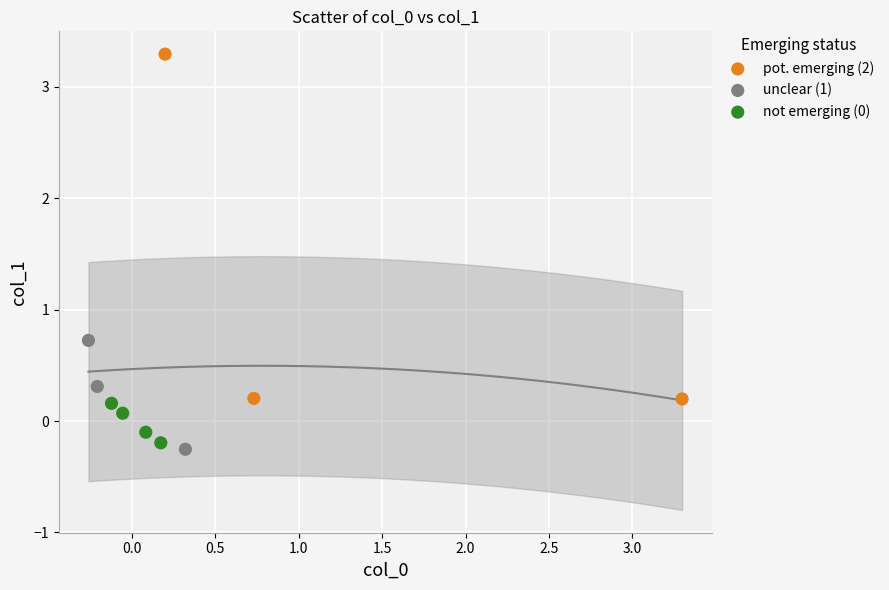

What are all the series names shown in the legend?

pot. emerging (2), unclear (1), not emerging (0)